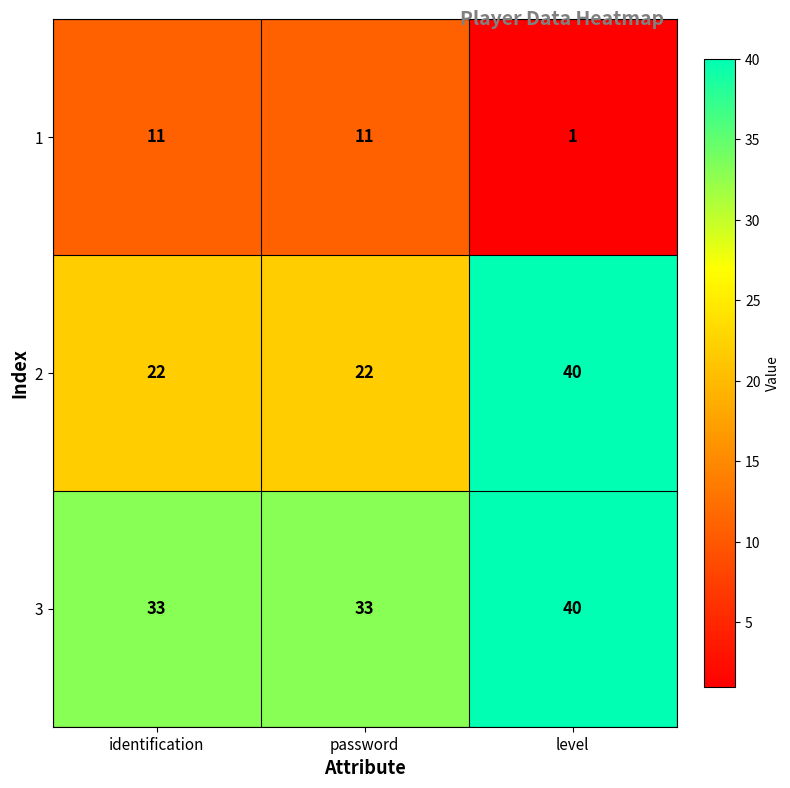

What is the total value across all series at identification?

66